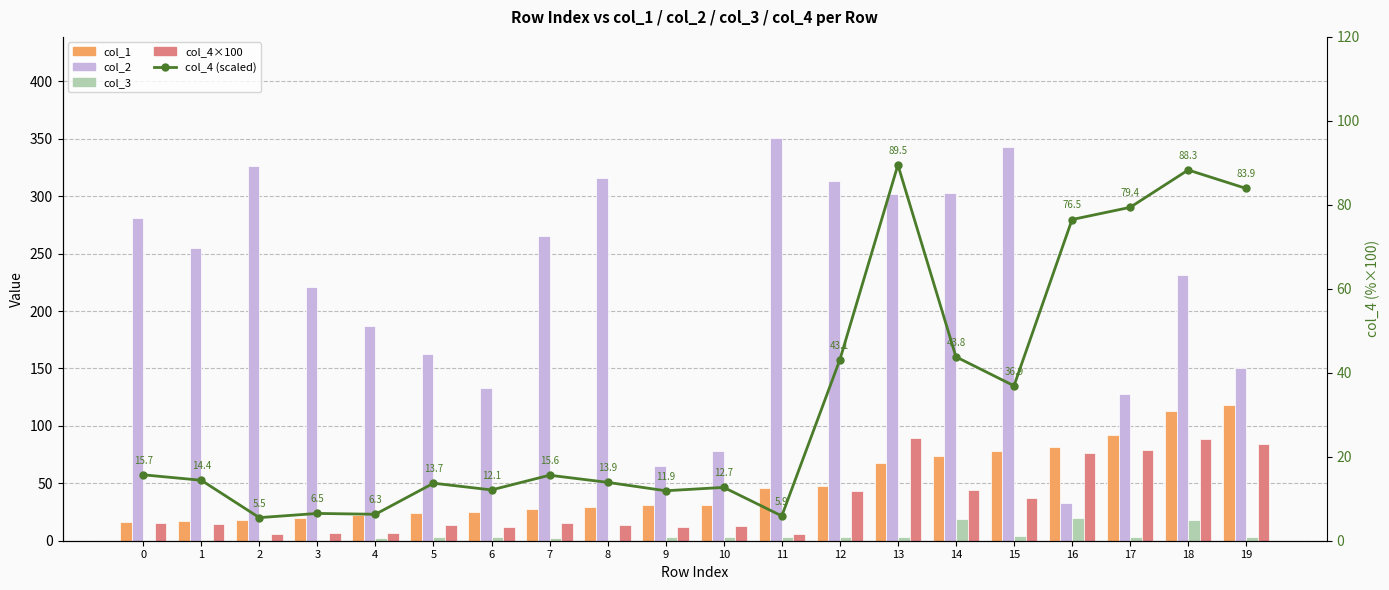

What is the difference between the second highest and second lowest values in the col_4 (scaled) series?

82.4